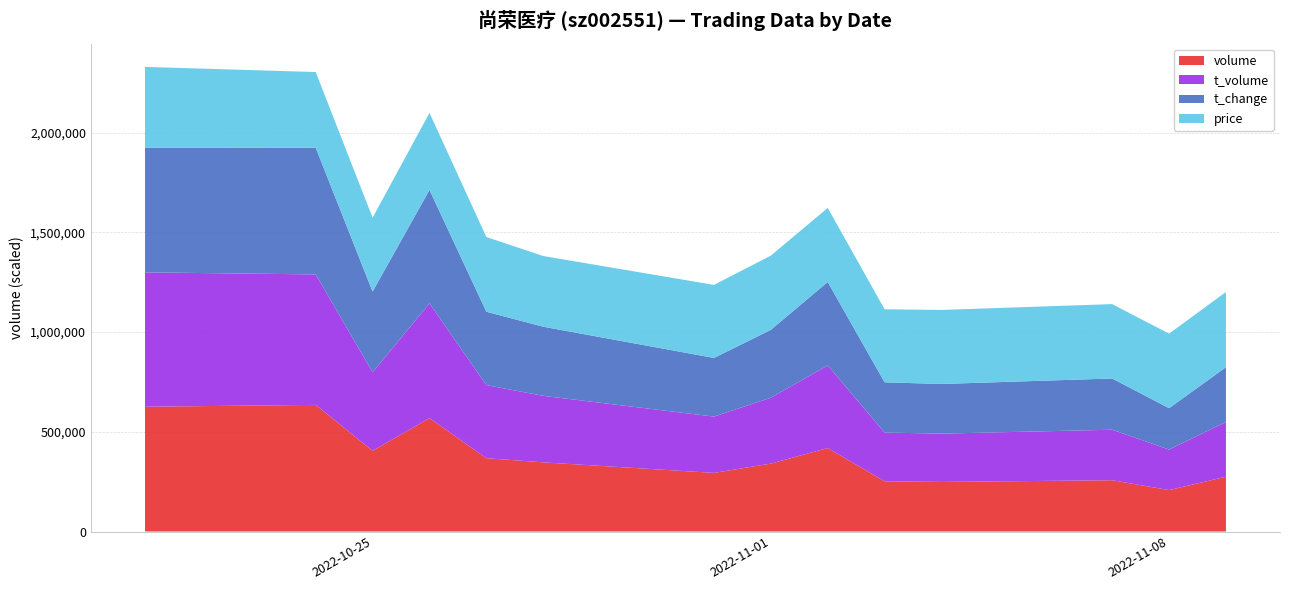

Reading left to right, what are all the values shown in this chart?

price: 2022-10-21=4.8	2022-10-24=4.5	2022-10-25=4.4	2022-10-26=4.6	2022-10-27=4.5	2022-10-28=4.2	2022-10-31=4.4	2022-11-01=4.4	2022-11-02=4.4	2022-11-03=4.4	2022-11-04=4.4	2022-11-07=4.5	2022-11-08=4.5	2022-11-09=4.5
t_change: 2022-10-21=10.2	2022-10-24=10.4	2022-10-25=6.6	2022-10-26=9.3	2022-10-27=6.0	2022-10-28=5.7	2022-10-31=4.8	2022-11-01=5.6	2022-11-02=6.9	2022-11-03=4.1	2022-11-04=4.1	2022-11-07=4.2	2022-11-08=3.4	2022-11-09=4.5
t_volume: 2022-10-21=30417.0	2022-10-24=29531.0	2022-10-25=17785.0	2022-10-26=25976.0	2022-10-27=16538.0	2022-10-28=15055.0	2022-10-31=12743.0	2022-11-01=14904.0	2022-11-02=18694.0	2022-11-03=11026.0	2022-11-04=10932.0	2022-11-07=11433.0	2022-11-08=9171.0	2022-11-09=12385.0
volume: 2022-10-21=625810.0	2022-10-24=635094.0	2022-10-25=404806.0	2022-10-26=568745.0	2022-10-27=367790.0	2022-10-28=346874.0	2022-10-31=293984.0	2022-11-01=340622.0	2022-11-02=418683.0	2022-11-03=251977.0	2022-11-04=248713.0	2022-11-07=257210.0	2022-11-08=207738.0	2022-11-09=274922.0